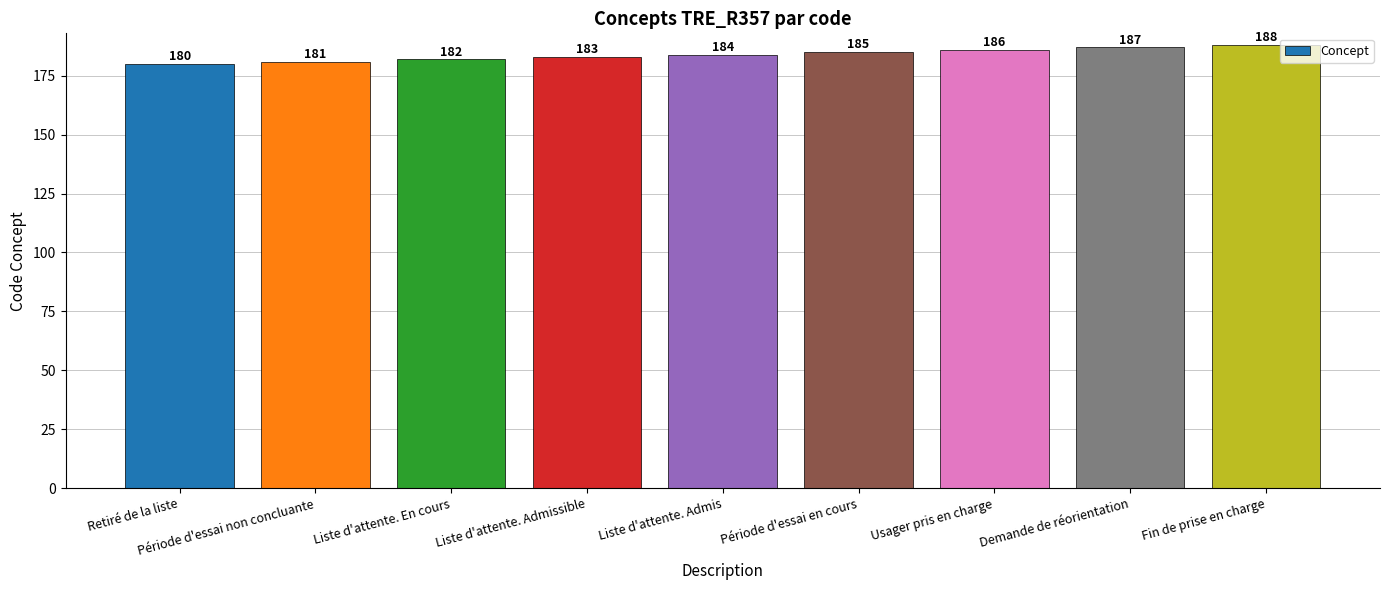

Rank the categories by value from lowest to highest.

Retiré de la liste, Période d'essai non concluante, Liste d'attente. En cours, Liste d'attente. Admissible, Liste d'attente. Admis, Période d'essai en cours, Usager pris en charge, Demande de réorientation, Fin de prise en charge